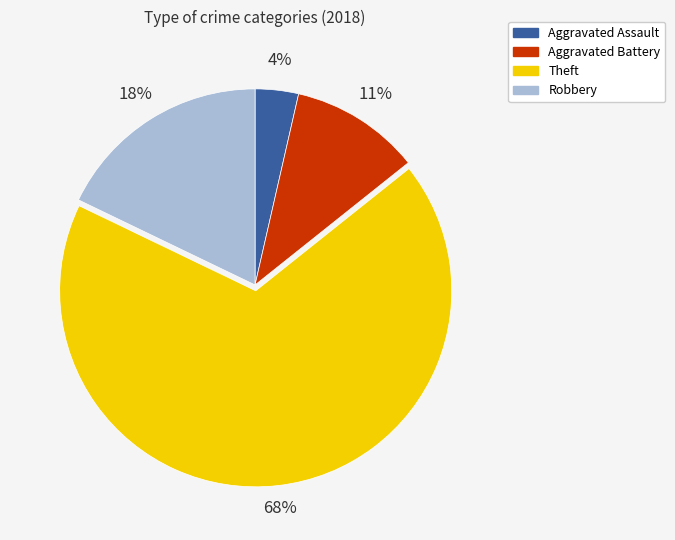

To the nearest percent, what percentage of the pie is Aggravated Battery?

11%